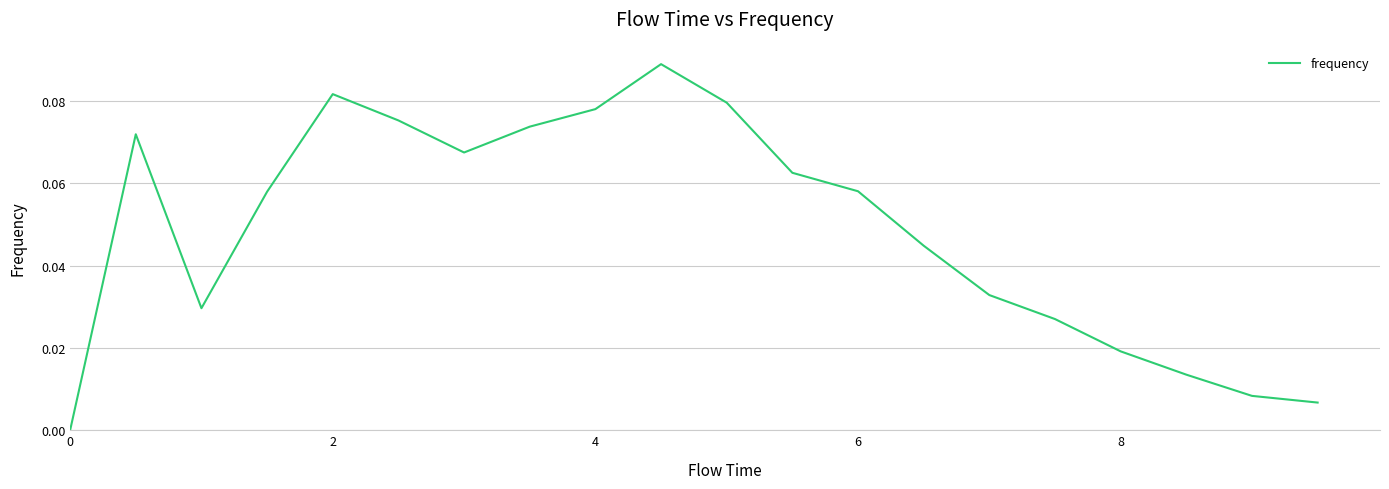

Is this an area chart (filled region under the line)?

No